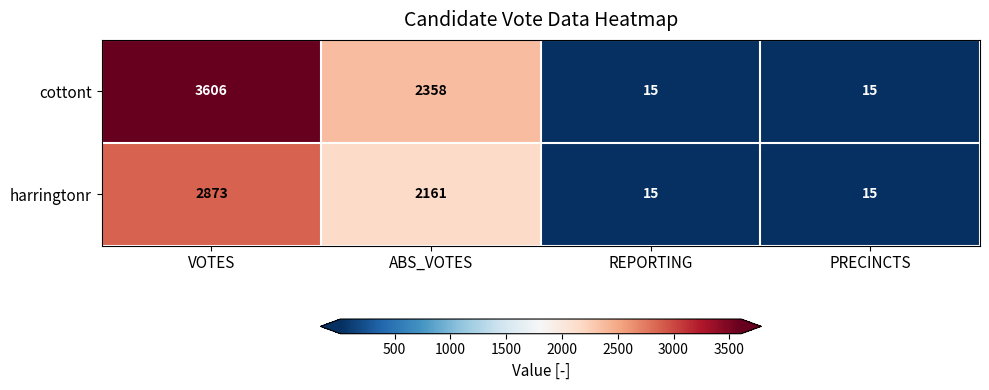

What is the maximum value for cottont?

3606